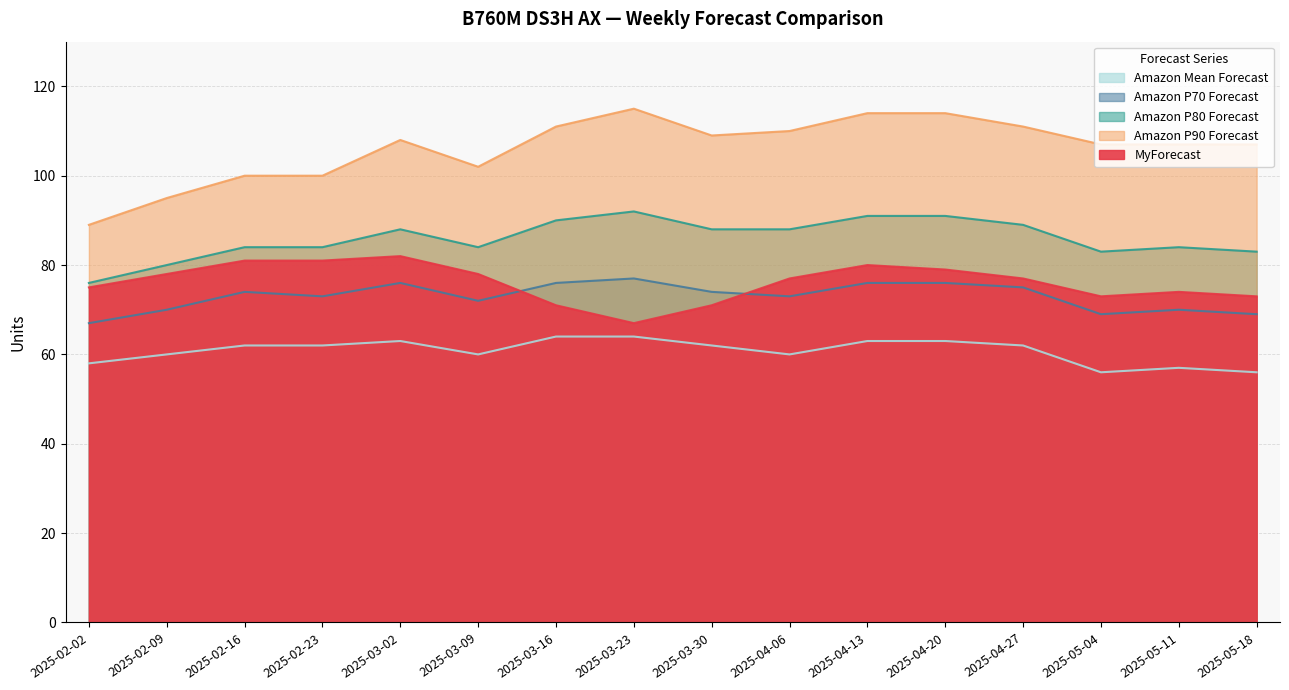

True or false: Amazon P80 Forecast has a value of 91 at 2025-04-13.

True